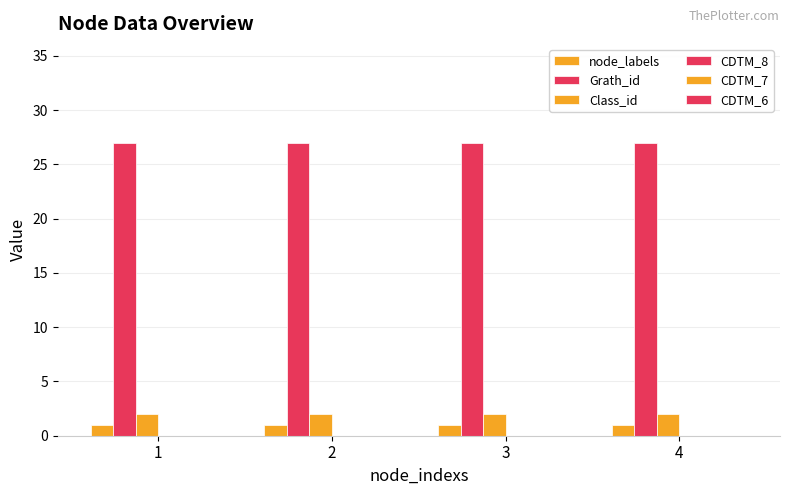

What is the minimum value for Class_id?

2